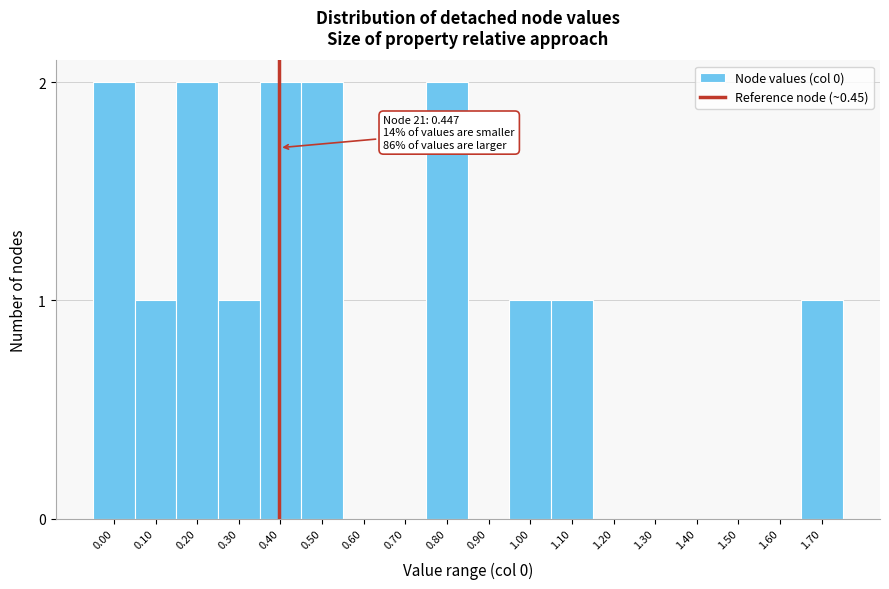

Reading left to right, what are all the values shown in this chart?

0.00=2	0.10=1	0.20=2	0.30=1	0.40=2	0.50=2	0.60=0	0.70=0	0.80=2	0.90=0	1.00=1	1.10=1	1.20=0	1.30=0	1.40=0	1.50=0	1.60=0	1.70=1